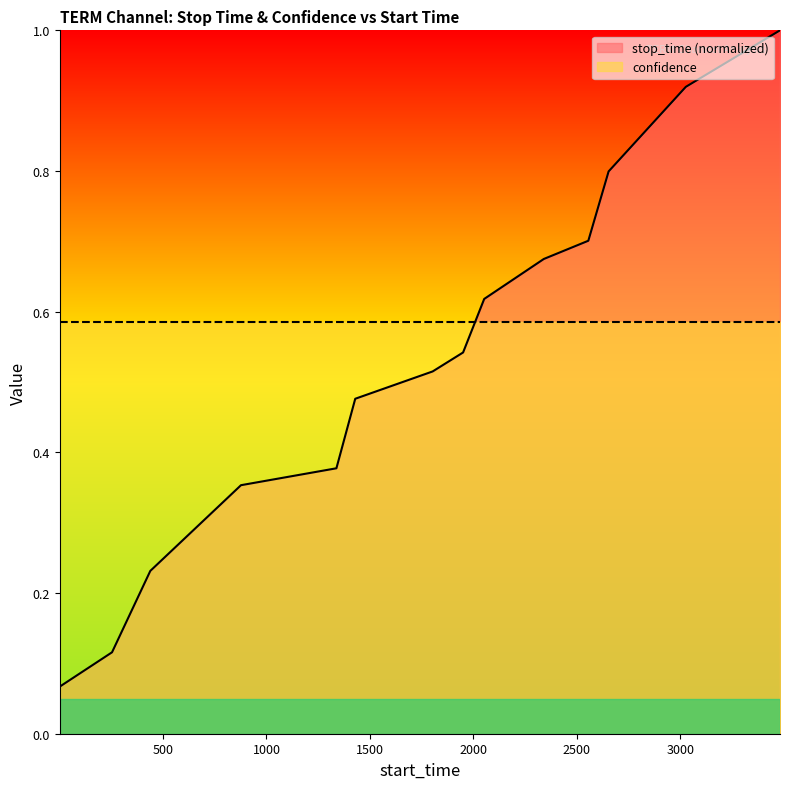

How many lines are shown in the chart?

2